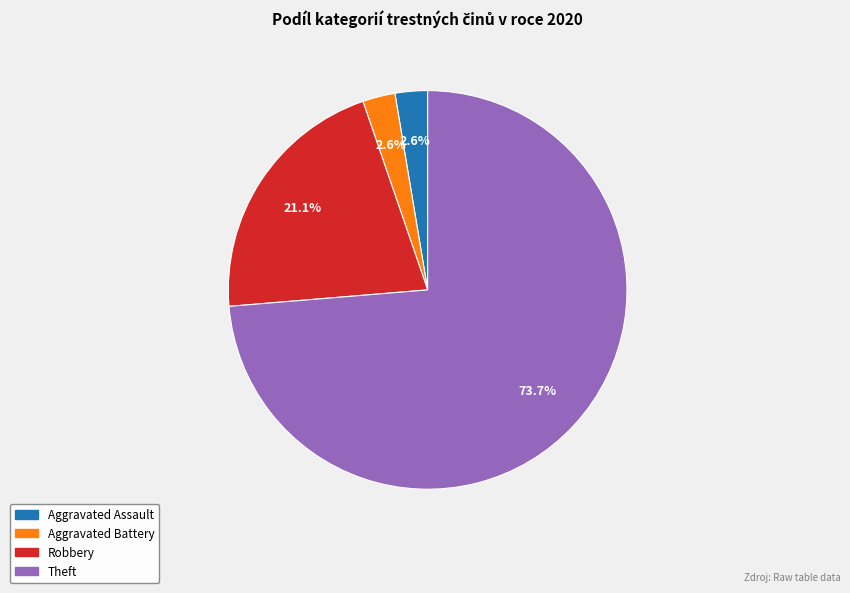

Which slice is the largest?

Theft